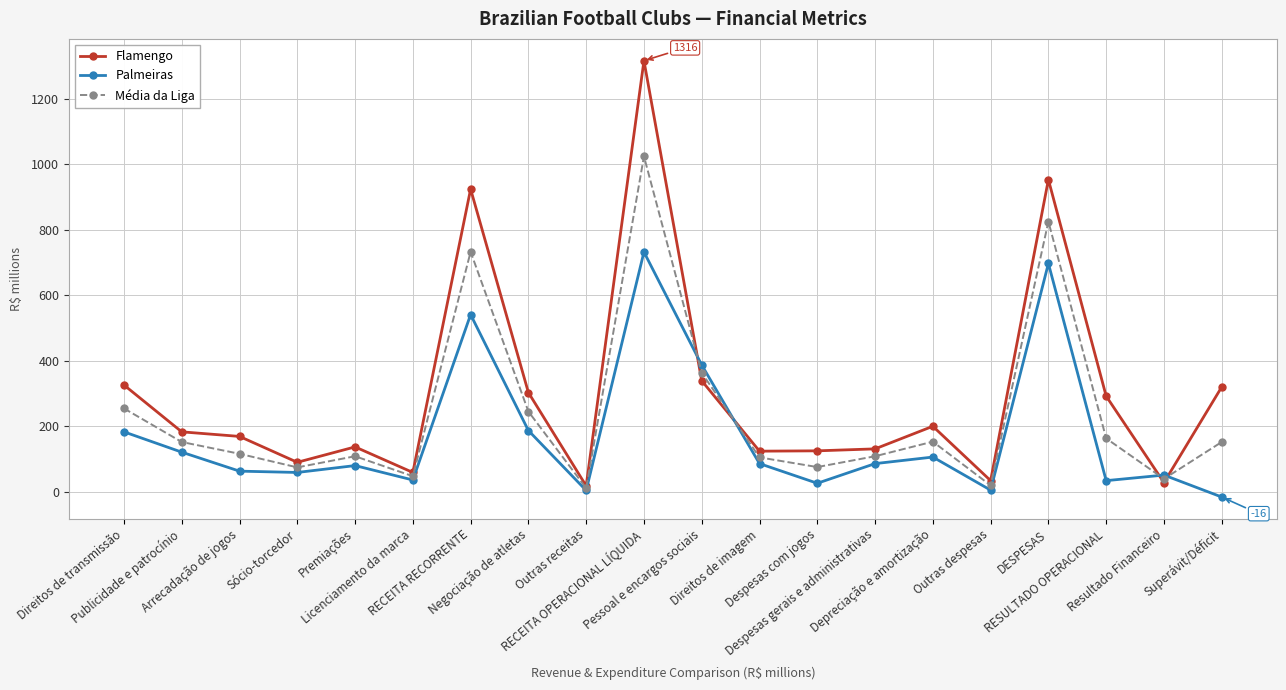

How many interior local valleys does the Média da Liga series have?

6